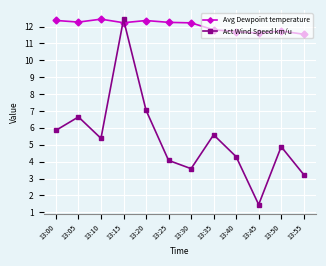

Rank the series at 13:55 from highest to lowest value.

Avg Dewpoint temperature, Act Wind Speed km/u